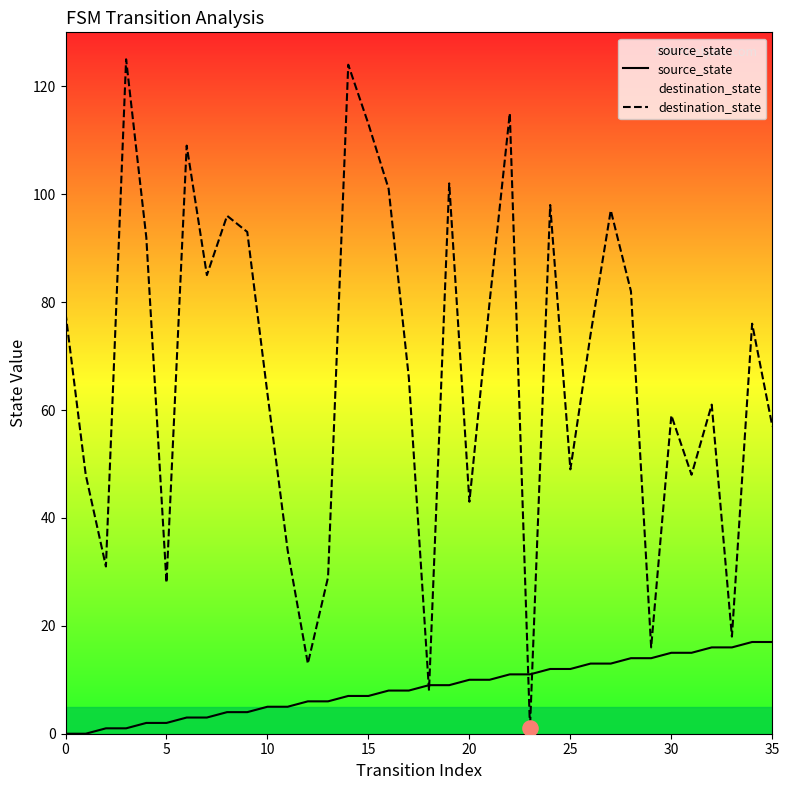

Which series has the largest Y range (max minus min)?

destination_state